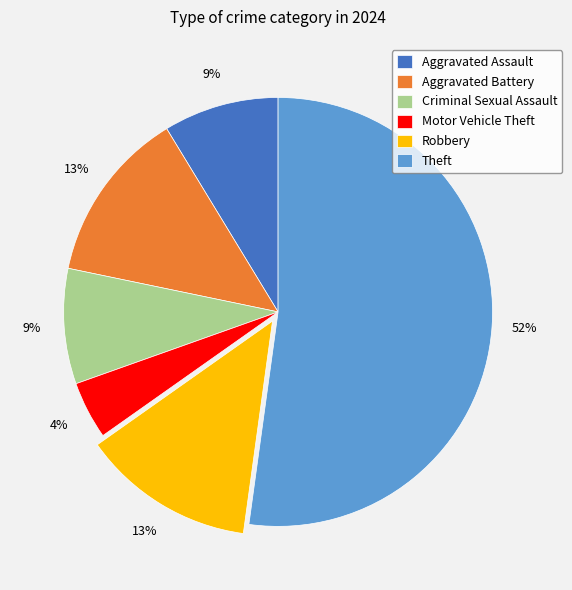

Does any single category account for the majority?

Yes